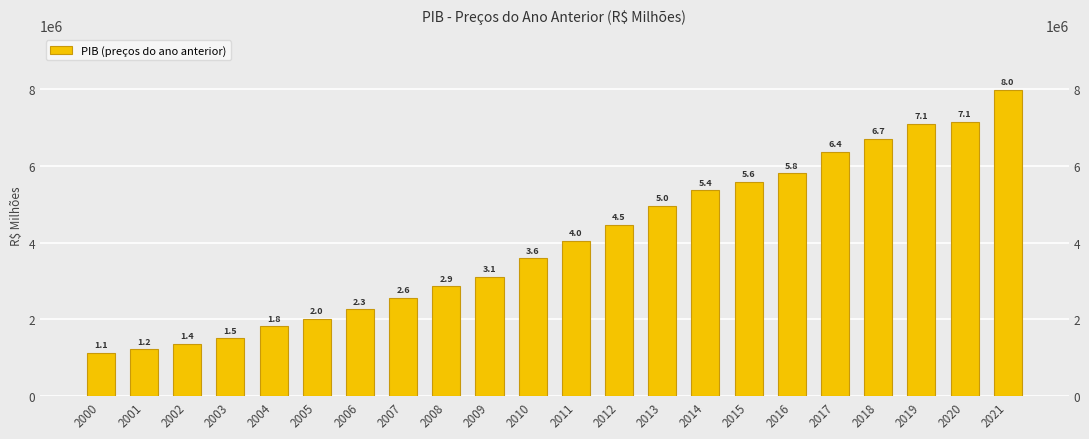

What is the average value?

4039417